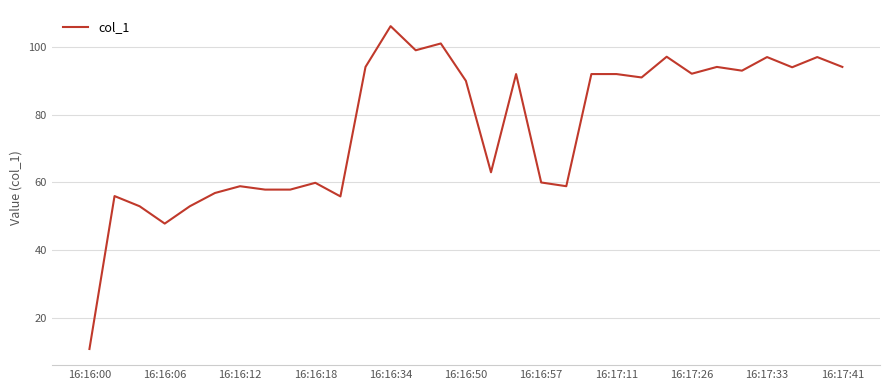

What is the maximum value shown in the chart?

106.0